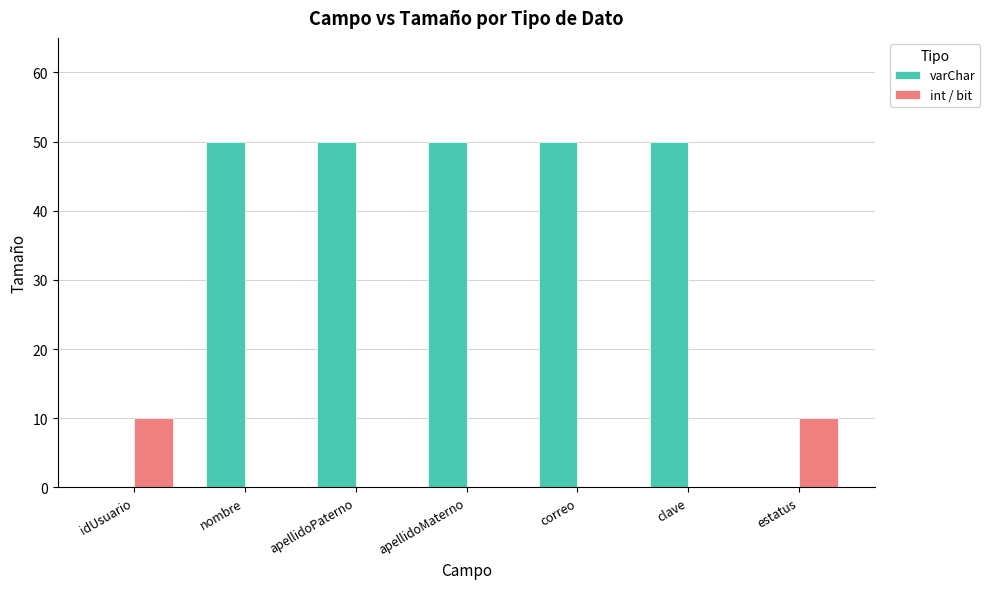

What is the sum of the varChar values at nombre and apellidoPaterno?

100